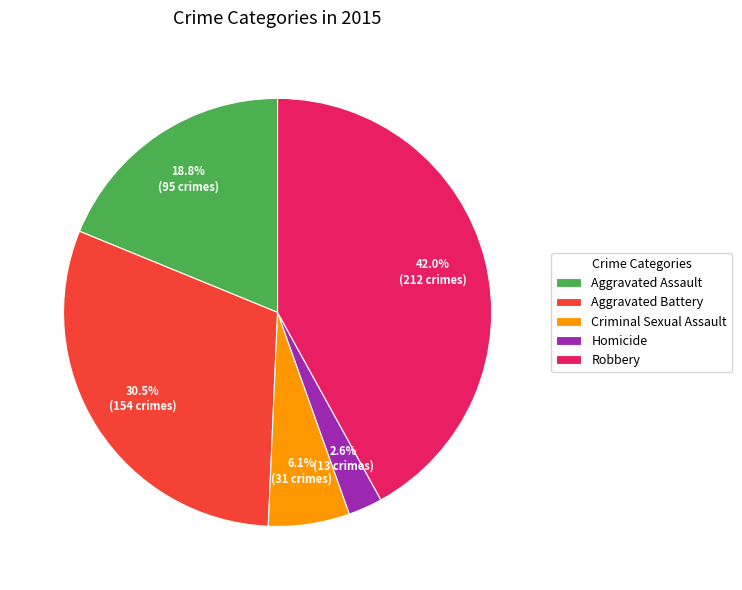

How many segments does this pie chart have?

5